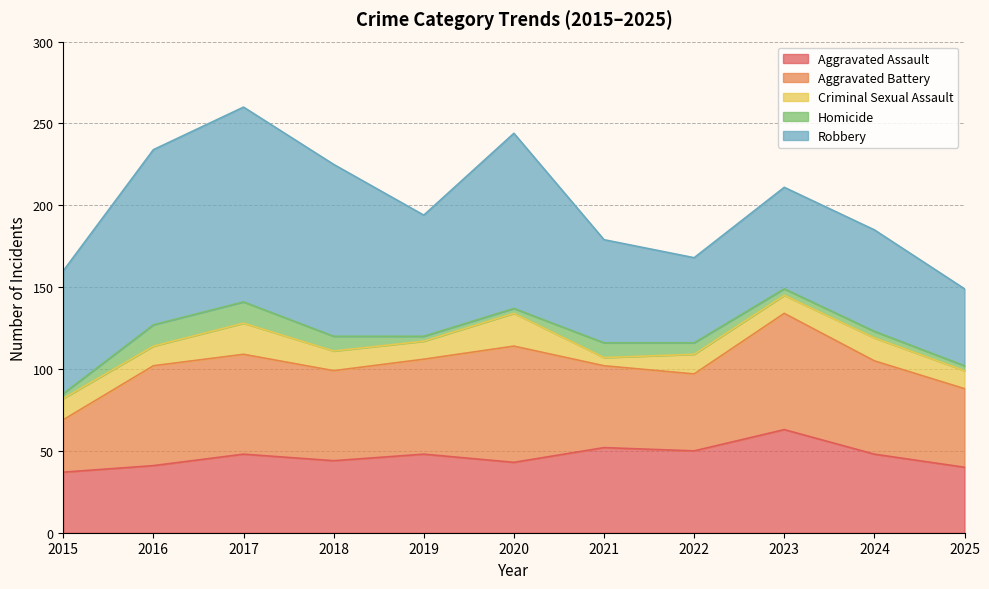

Which label corresponds to the largest value in the chart?

2017